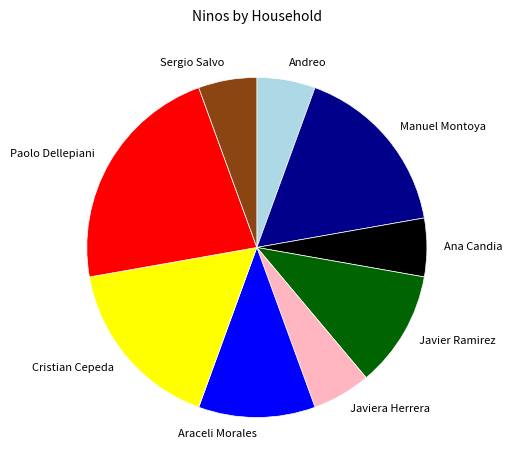

Does Cristian Cepeda represent more than half of the total?

No